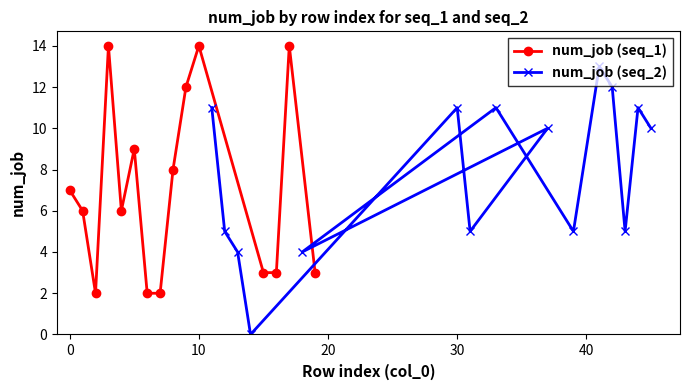

How many lines are shown in the chart?

2